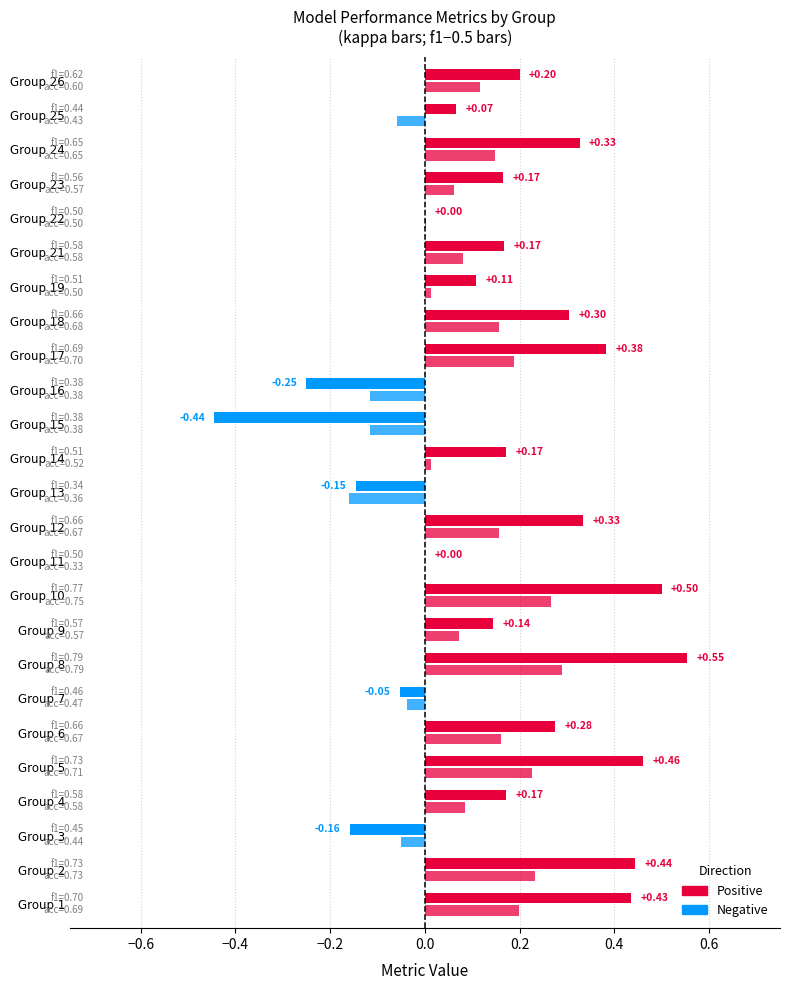

What is the difference between the kappa values at 4 and 5?

0.3